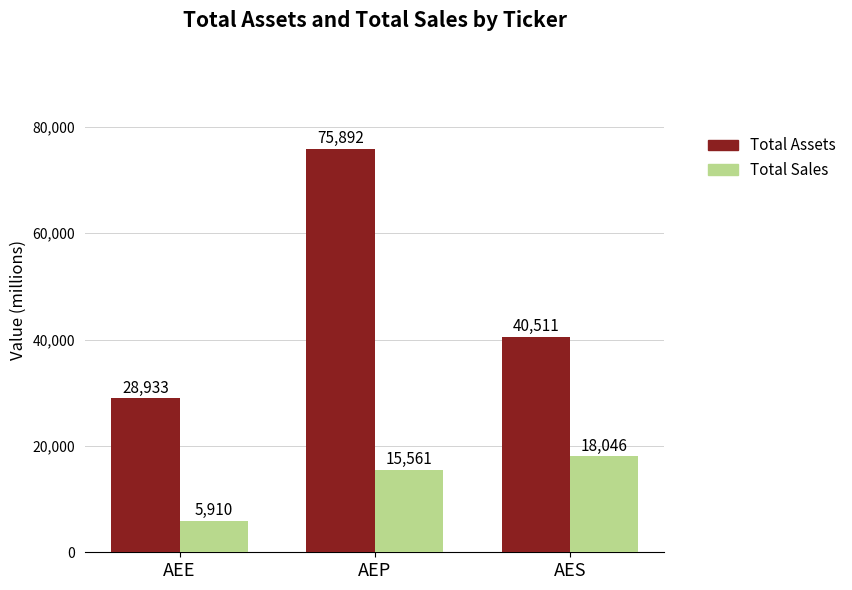

The Total Assets series shows 23334.0 at AEP. True or false?

False